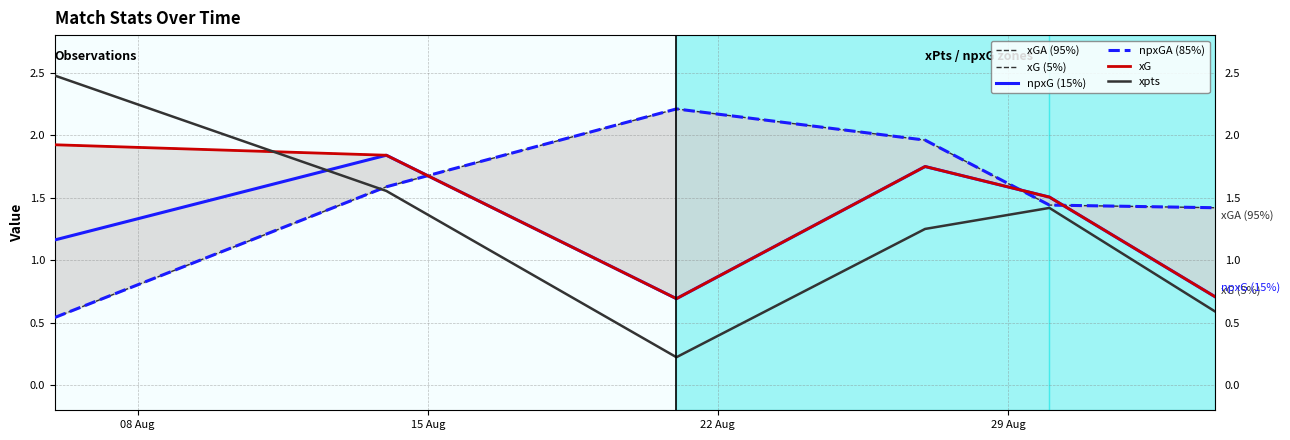

What is the minimum value shown in the chart?

0.2